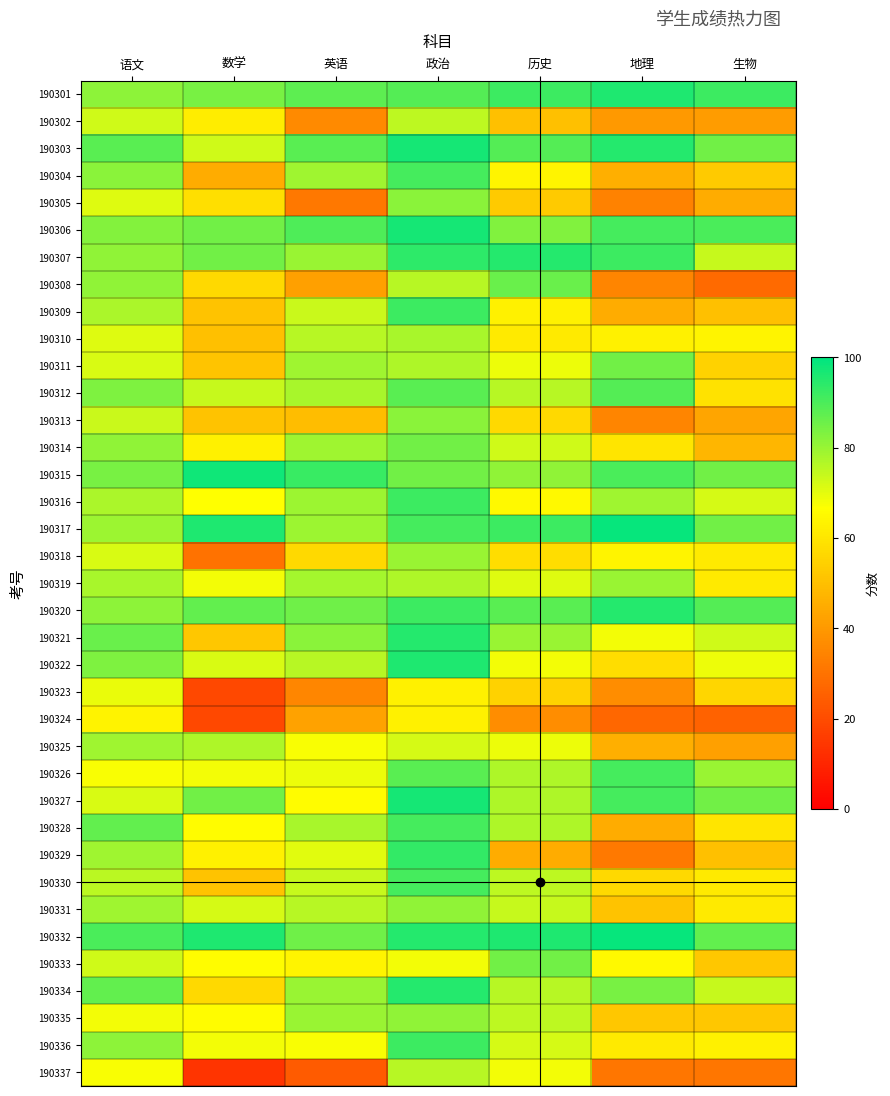

What is the maximum value shown in the chart?

99.0